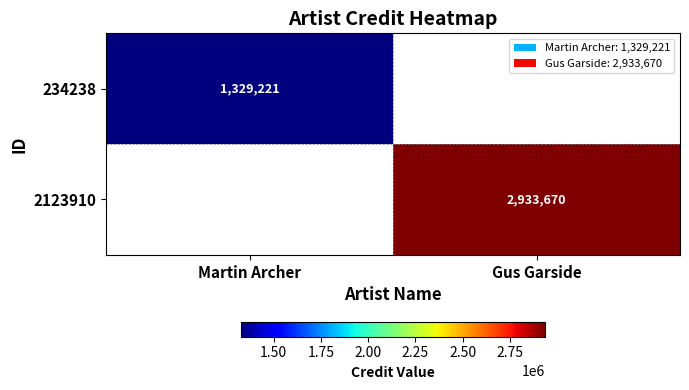

The value of 2123910 at Gus Garside is 3820559. True or false?

False